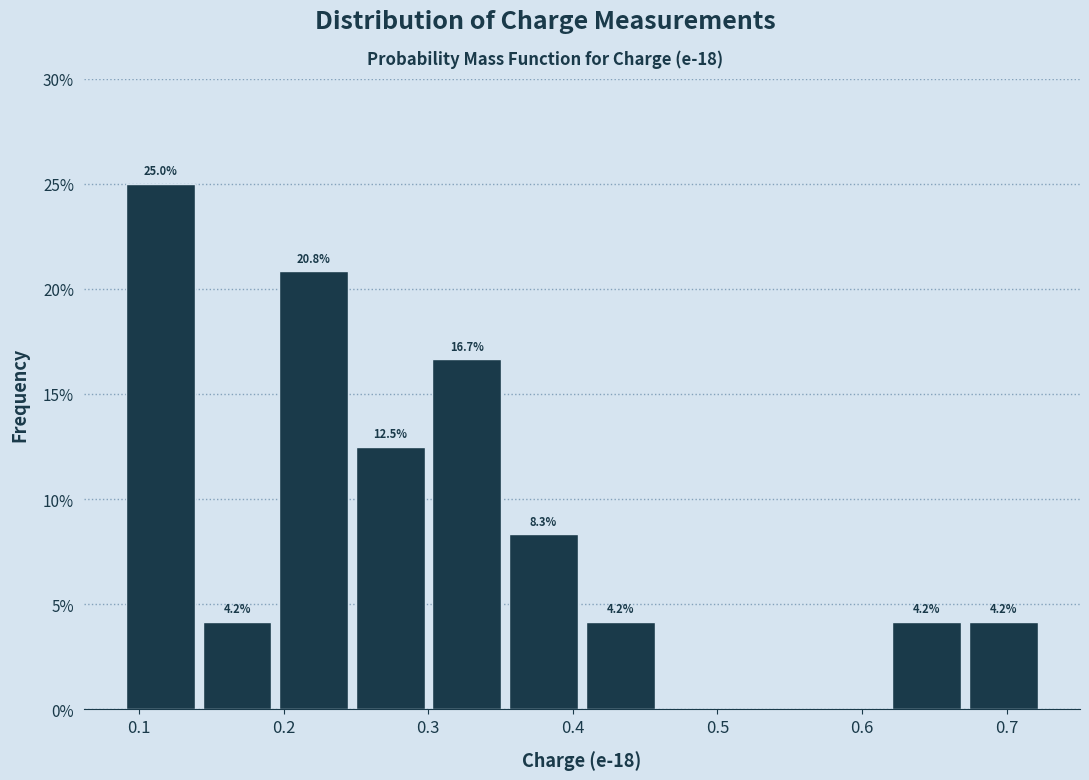

Which range on the x-axis has the tallest bar?

0.09 to 0.14